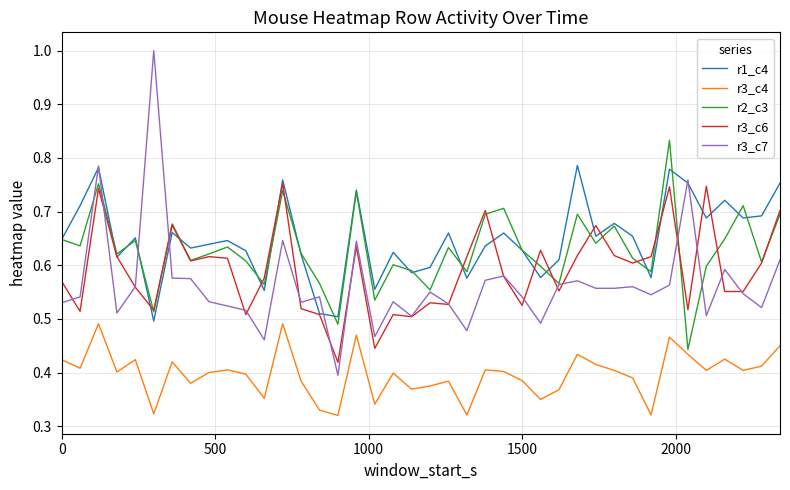

True or false: r3_c7 and r3_c4 intersect in this chart.

False